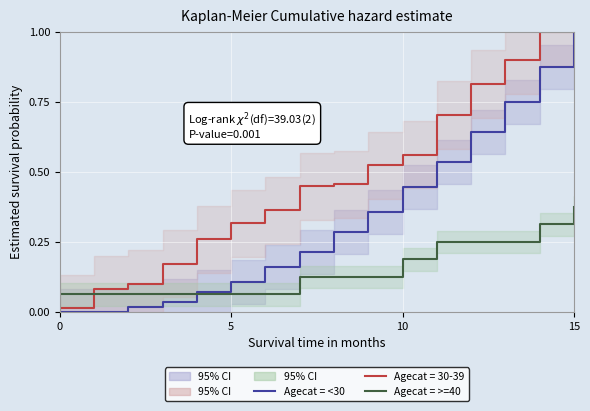

Which series has the largest total across all categories?

Agecat = <30